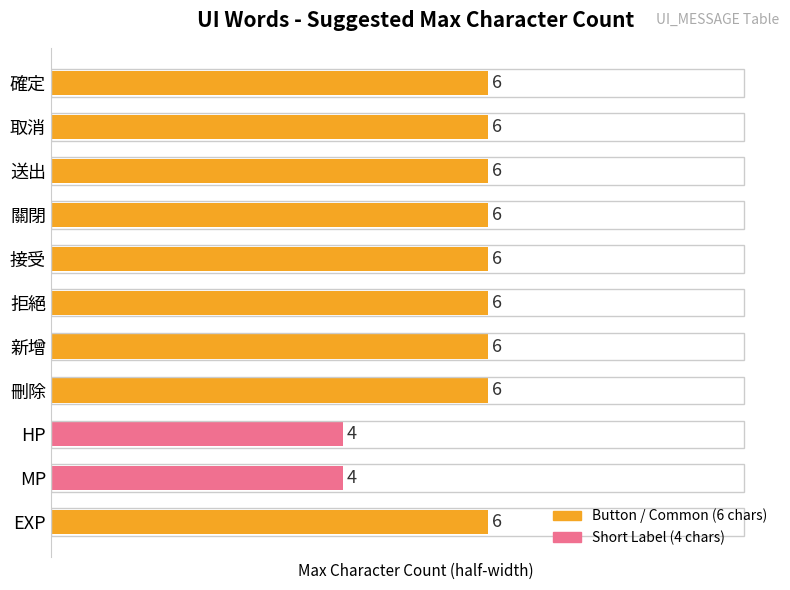

What is the label of the 6th bar from the bottom?

拒絕